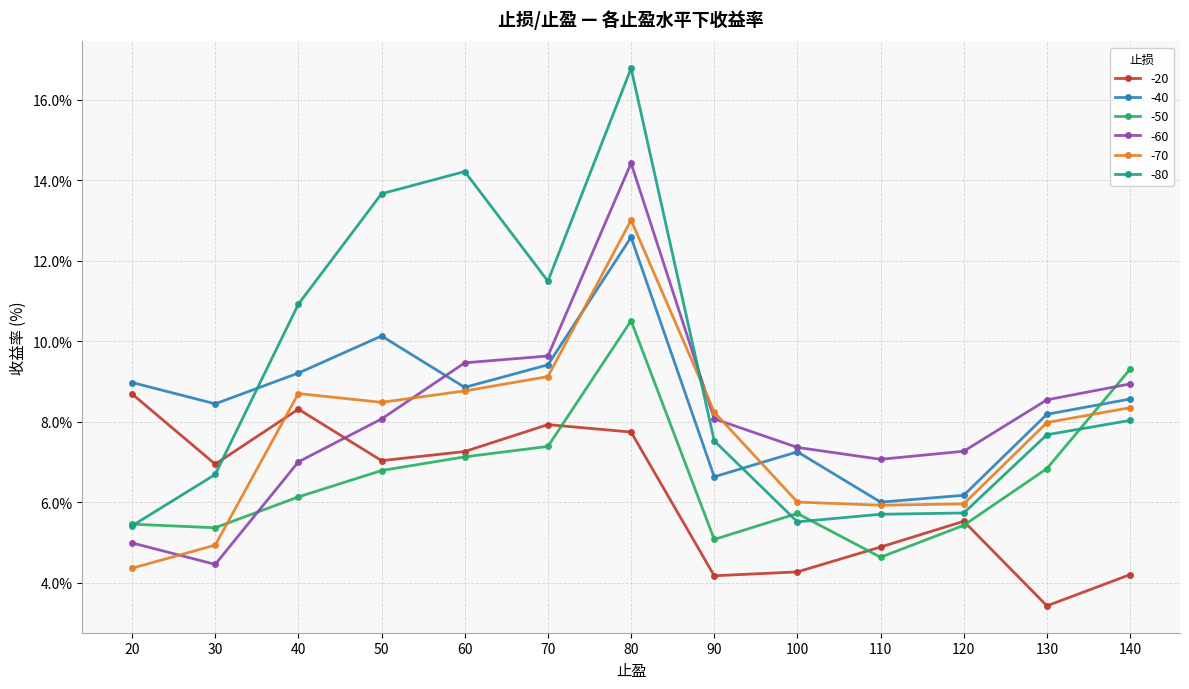

What is the maximum value for -50?

10.5